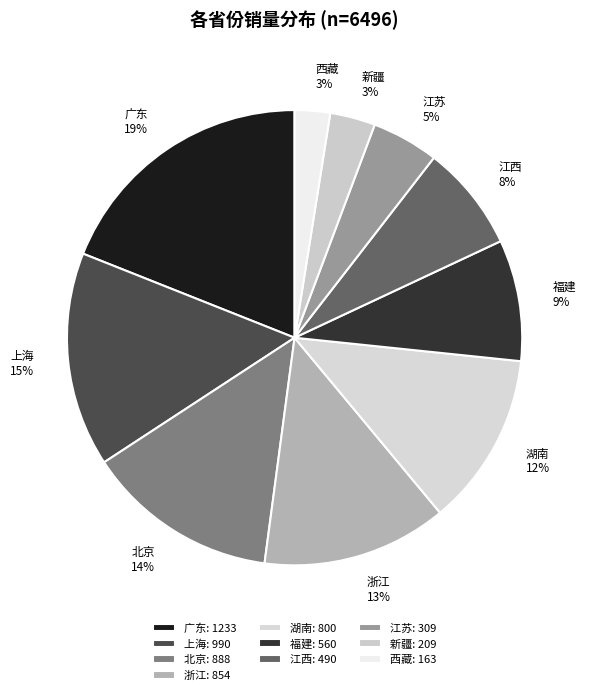

How many slices are in this pie chart?

10